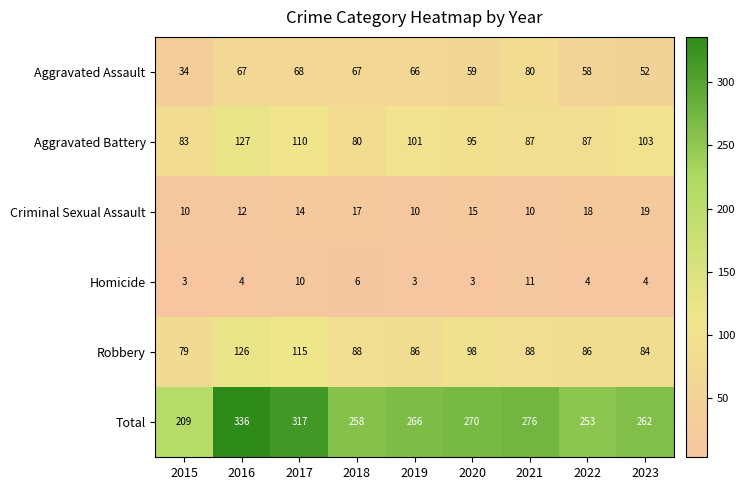

Where is Total nearest to the value 272?

2020